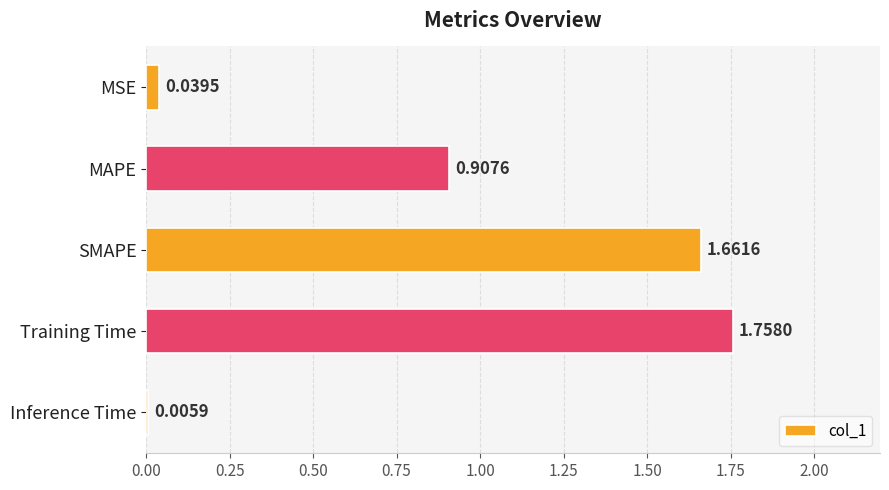

Which has a higher value, MAPE or Training Time?

Training Time